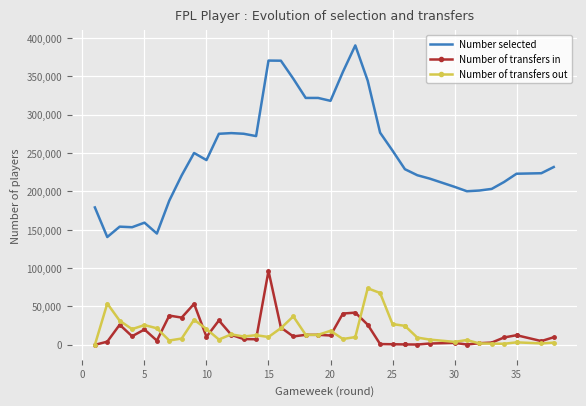

What is the difference between the highest and lowest values at 30?

212783